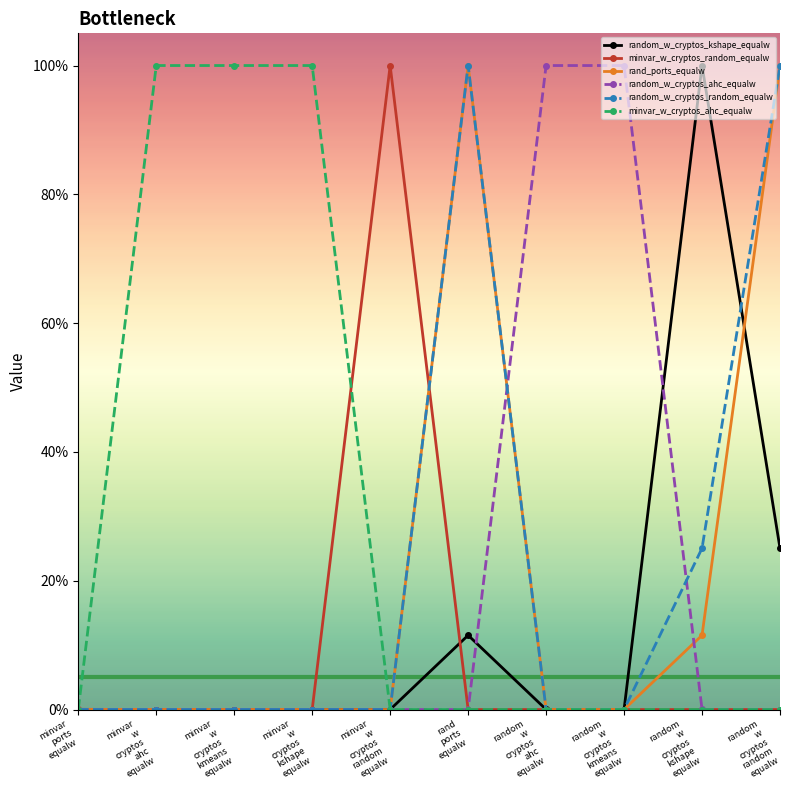

Which series has the largest total across all categories?

minvar_w_cryptos_ahc_equalw